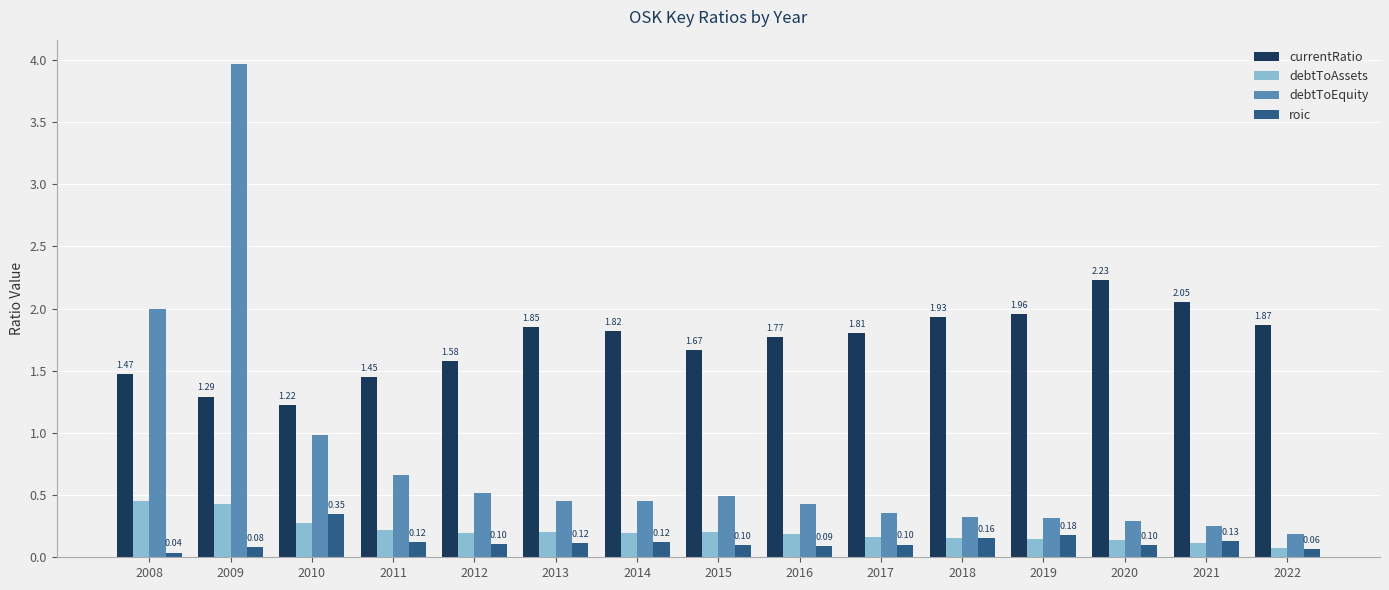

Which series has the largest total across all categories?

currentRatio